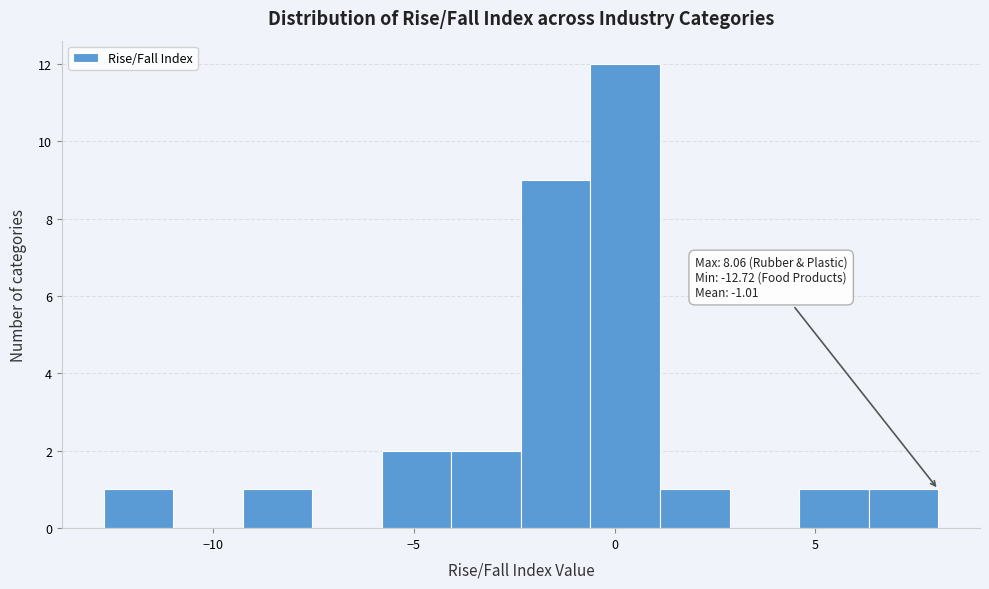

Around what value on the x-axis is the tallest bar? Give the approximate position of its centre, as read against the axis.

0.5